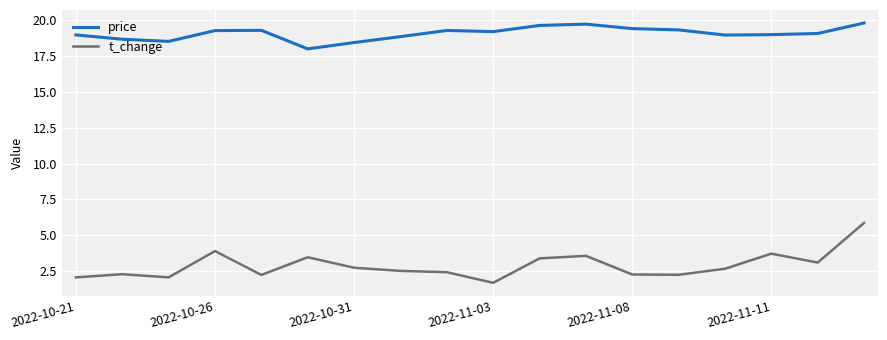

Which series has the widest spread of values?

t_change